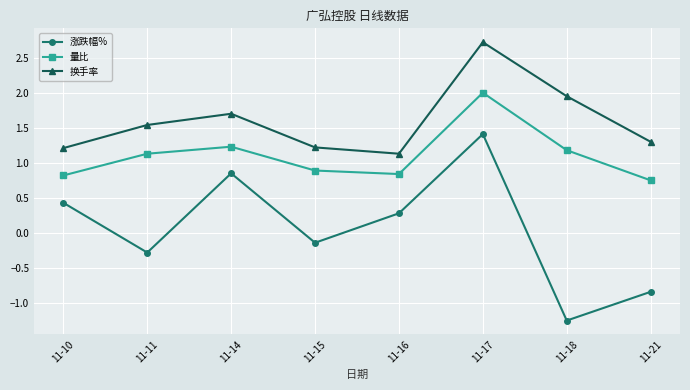

The 涨跌幅% series shows 2.3 at 11-17. True or false?

False